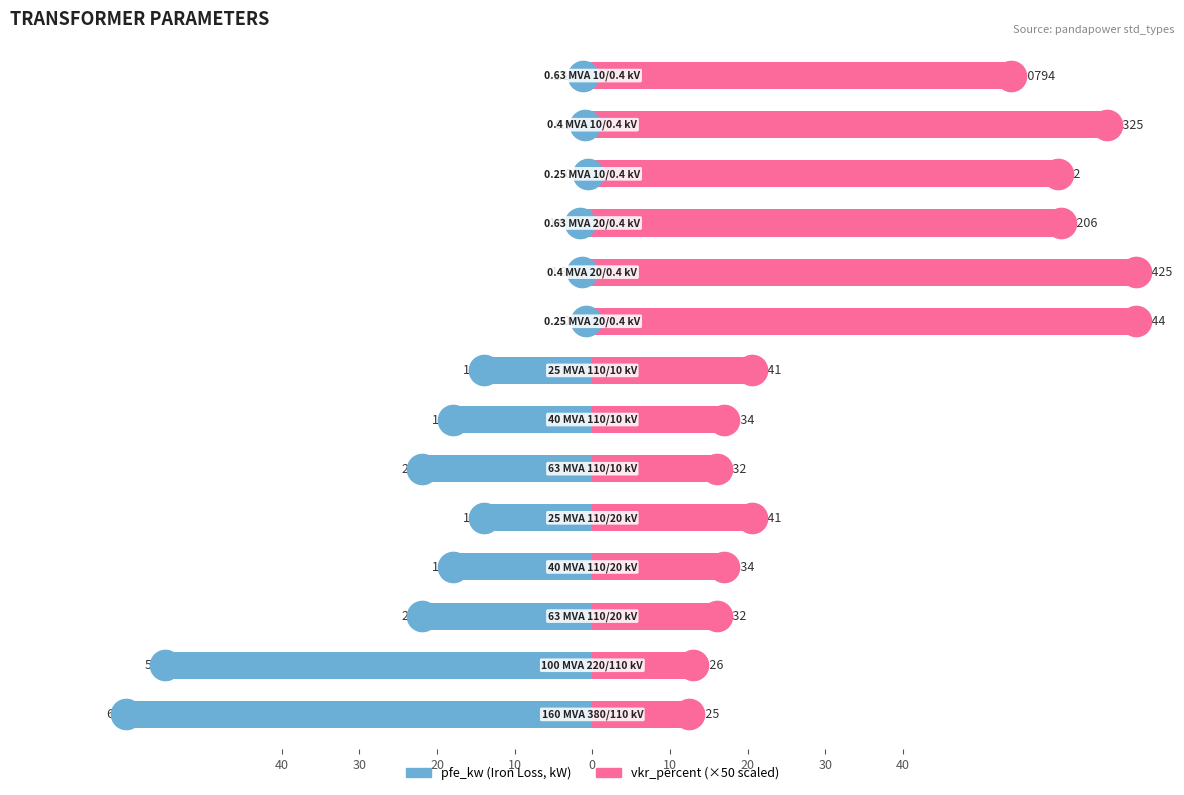

What is the difference between the maximum and minimum values in the vkr_percent series?

57.5